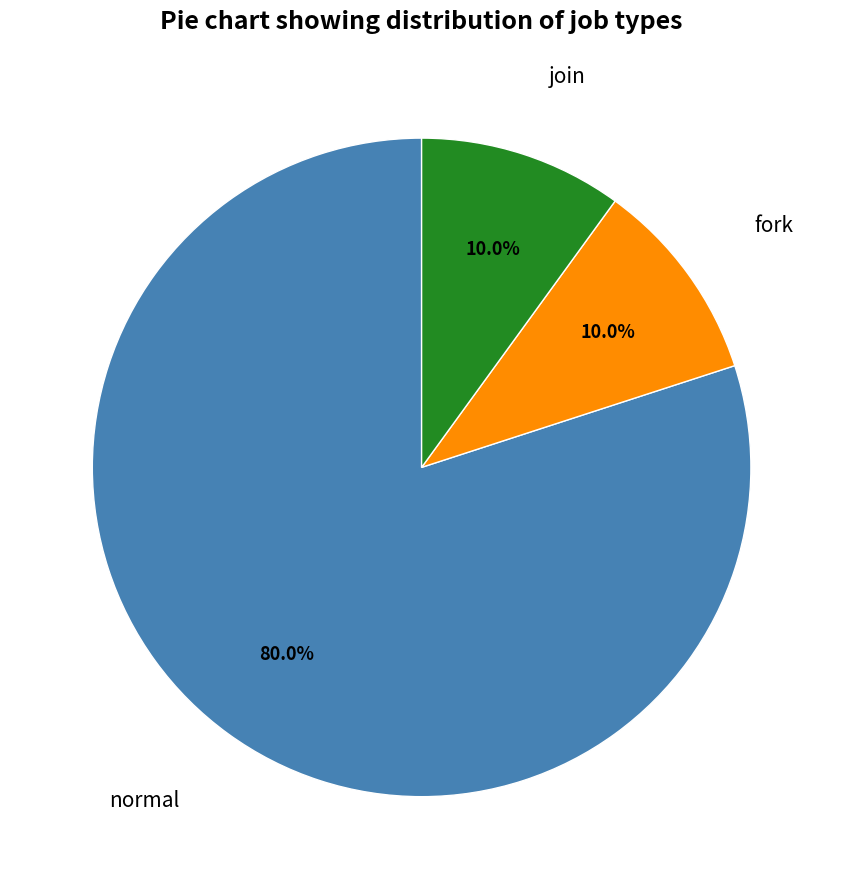

Approximately how many times larger is the value at normal compared to join?

8.0